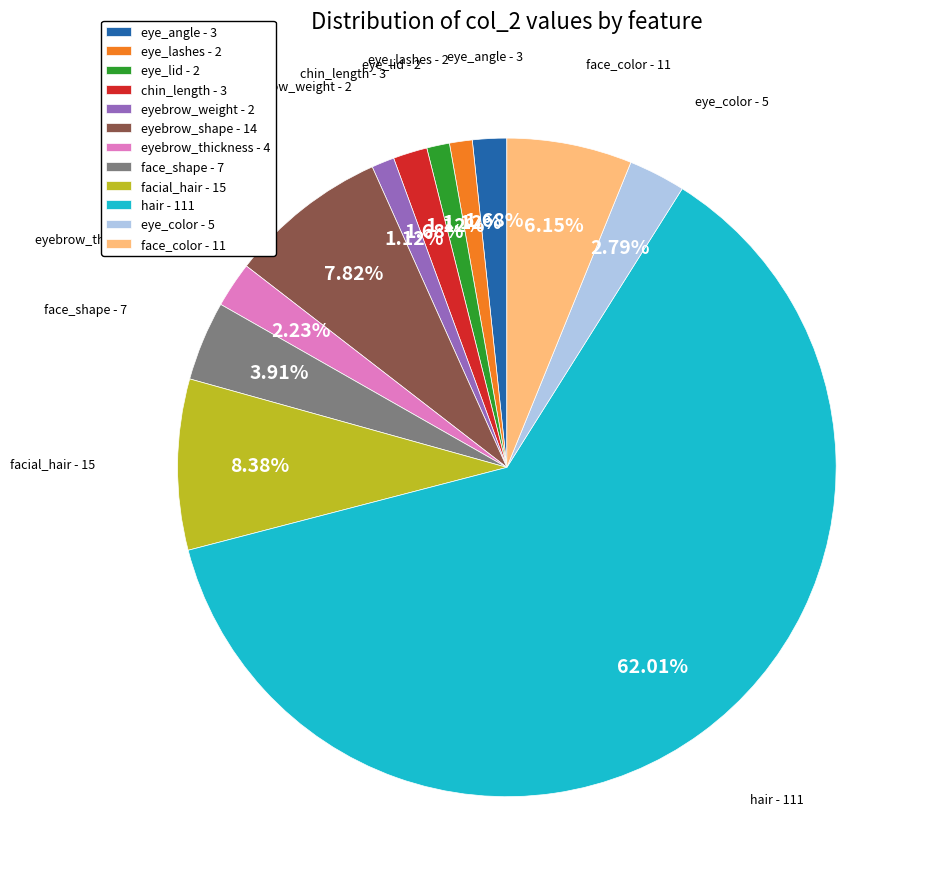

Combined, do chin_length - 3 and facial_hair - 15 account for over 50%?

No